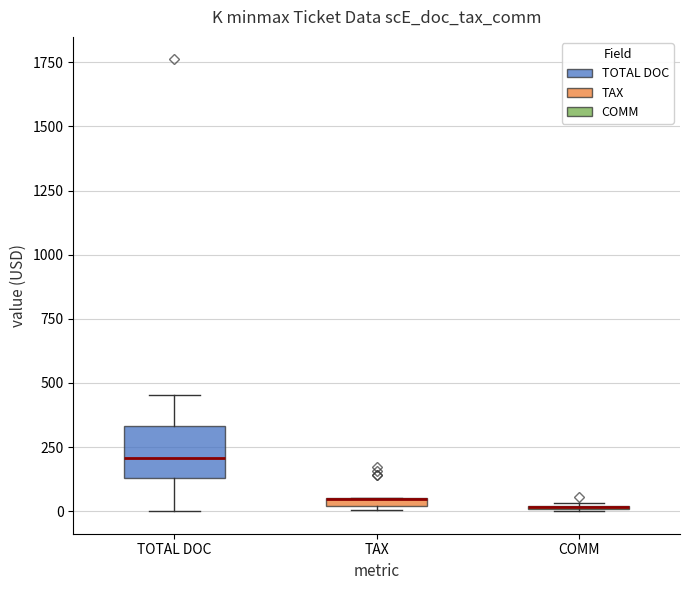

Comparing the boxes themselves (not the whiskers), which one is the tallest?

TOTAL DOC